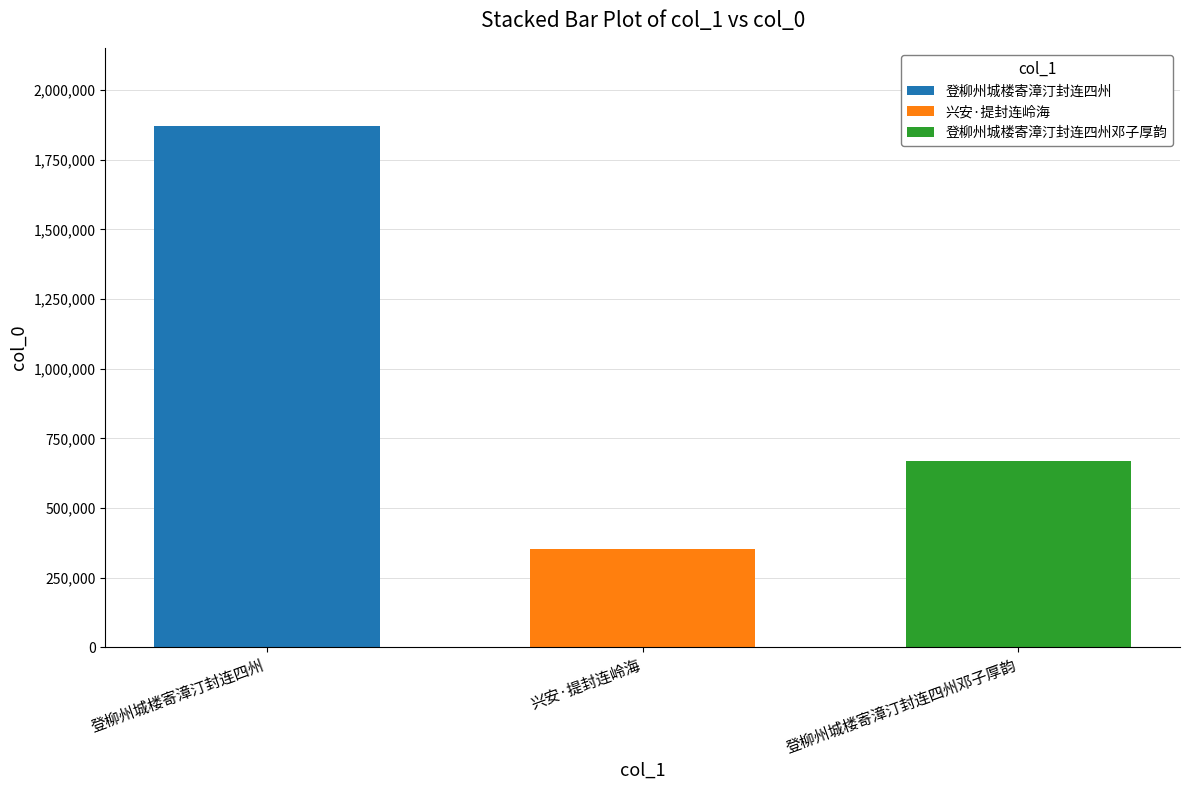

List the series in order of their overall mean, highest first.

登柳州城楼寄漳汀封连四州, 登柳州城楼寄漳汀封连四州邓子厚韵, 兴安·提封连岭海